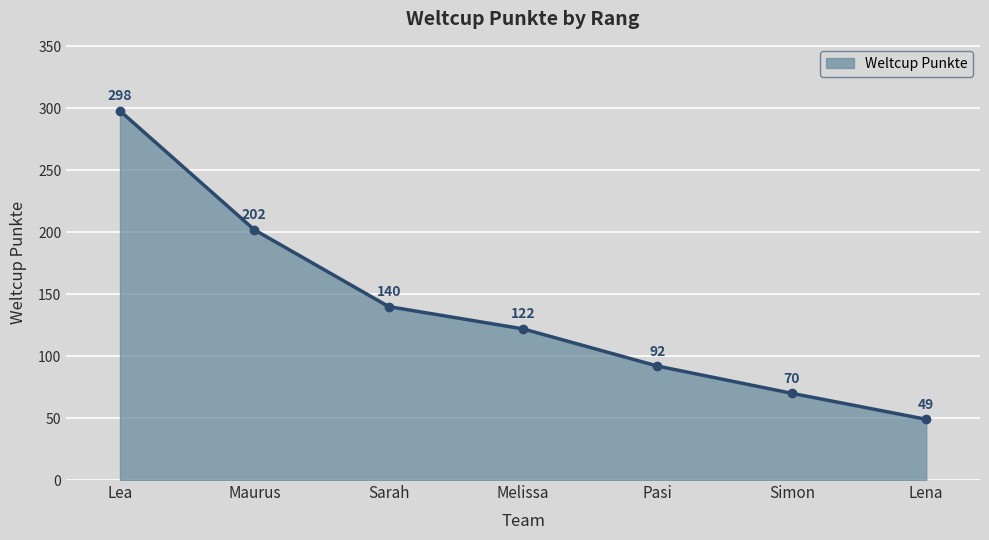

What is the label of the 6th point from the left?

Simon